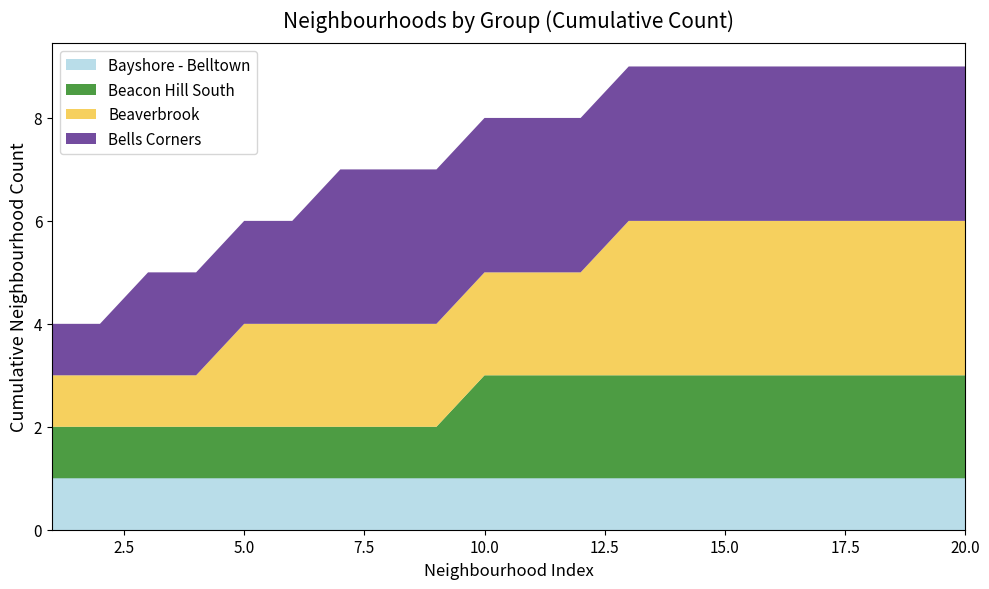

Reading left to right, extract all data points from this chart.

Bayshore - Belltown: 1=1	2=1	3=1	4=1	5=1	6=1	7=1	8=1	9=1	10=1	11=1	12=1	13=1	14=1	15=1	16=1	17=1	18=1	19=1	20=1
Beacon Hill South: 1=1	2=1	3=1	4=1	5=1	6=1	7=1	8=1	9=1	10=2	11=2	12=2	13=2	14=2	15=2	16=2	17=2	18=2	19=2	20=2
Beaverbrook: 1=1	2=1	3=1	4=1	5=2	6=2	7=2	8=2	9=2	10=2	11=2	12=2	13=3	14=3	15=3	16=3	17=3	18=3	19=3	20=3
Bells Corners: 1=1	2=1	3=2	4=2	5=2	6=2	7=3	8=3	9=3	10=3	11=3	12=3	13=3	14=3	15=3	16=3	17=3	18=3	19=3	20=3